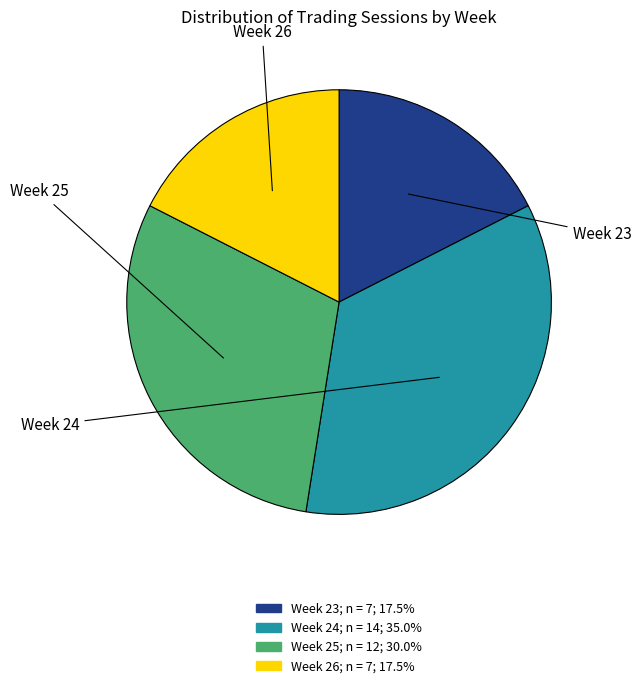

Is there any slice that represents more than half of the pie?

No